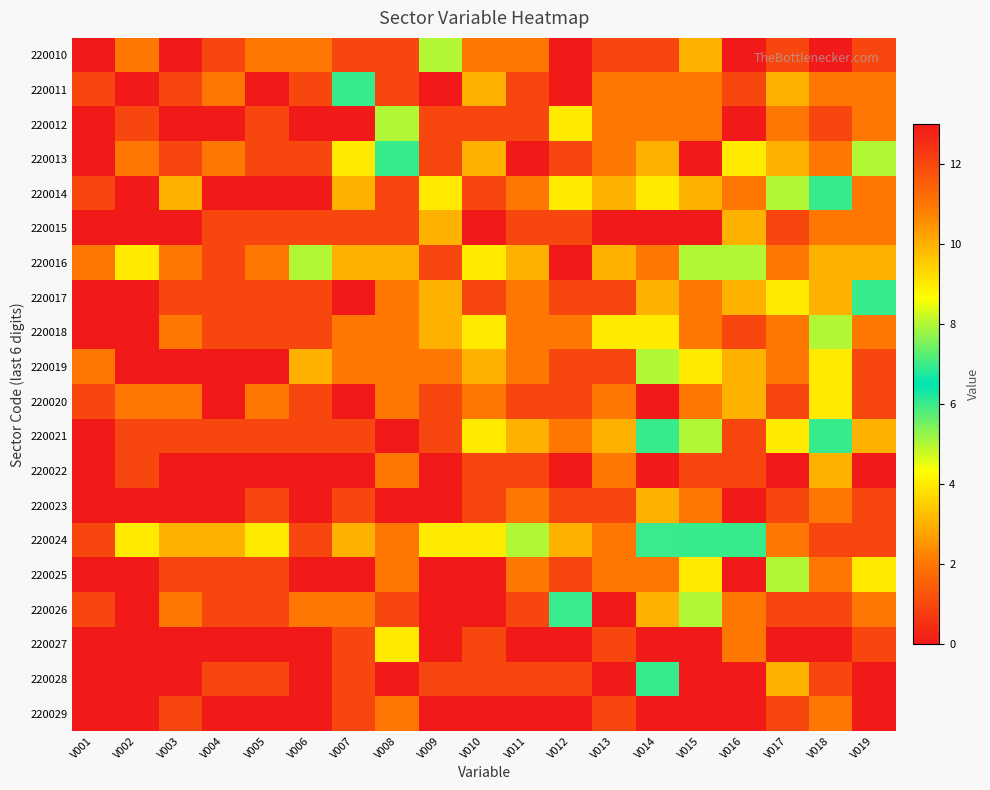

Reading left to right, extract all data points from this chart.

220010: V001=0	V002=2	V003=0	V004=1	V005=2	V006=2	V007=1	V008=1	V009=5	V010=2	V011=2	V012=0	V013=1	V014=1	V015=3	V016=0	V017=1	V018=0	V019=1
220011: V001=1	V002=0	V003=1	V004=2	V005=0	V006=1	V007=6	V008=1	V009=0	V010=3	V011=1	V012=0	V013=2	V014=2	V015=2	V016=1	V017=3	V018=2	V019=2
220012: V001=0	V002=1	V003=0	V004=0	V005=1	V006=0	V007=0	V008=5	V009=1	V010=1	V011=1	V012=4	V013=2	V014=2	V015=2	V016=0	V017=2	V018=1	V019=2
220013: V001=0	V002=2	V003=1	V004=2	V005=1	V006=1	V007=4	V008=6	V009=1	V010=3	V011=0	V012=1	V013=2	V014=3	V015=0	V016=4	V017=3	V018=2	V019=5
220014: V001=1	V002=0	V003=3	V004=0	V005=0	V006=0	V007=3	V008=1	V009=4	V010=1	V011=2	V012=4	V013=10	V014=4	V015=3	V016=2	V017=5	V018=6	V019=2
220015: V001=0	V002=0	V003=0	V004=1	V005=1	V006=1	V007=1	V008=1	V009=3	V010=0	V011=1	V012=1	V013=0	V014=0	V015=0	V016=3	V017=1	V018=2	V019=2
220016: V001=2	V002=4	V003=2	V004=1	V005=2	V006=5	V007=3	V008=3	V009=1	V010=4	V011=3	V012=13	V013=3	V014=2	V015=8	V016=5	V017=2	V018=3	V019=3
220017: V001=0	V002=0	V003=1	V004=1	V005=1	V006=1	V007=0	V008=2	V009=3	V010=1	V011=2	V012=1	V013=1	V014=3	V015=2	V016=3	V017=4	V018=3	V019=6
220018: V001=0	V002=0	V003=2	V004=1	V005=1	V006=1	V007=2	V008=2	V009=3	V010=4	V011=2	V012=2	V013=4	V014=4	V015=2	V016=1	V017=2	V018=5	V019=2
220019: V001=2	V002=0	V003=0	V004=0	V005=0	V006=3	V007=2	V008=2	V009=2	V010=3	V011=2	V012=1	V013=1	V014=5	V015=4	V016=3	V017=2	V018=4	V019=1
220020: V001=1	V002=2	V003=2	V004=0	V005=2	V006=1	V007=0	V008=2	V009=1	V010=2	V011=1	V012=1	V013=2	V014=0	V015=2	V016=3	V017=1	V018=4	V019=1
220021: V001=0	V002=1	V003=1	V004=1	V005=1	V006=1	V007=1	V008=0	V009=1	V010=4	V011=3	V012=2	V013=3	V014=6	V015=5	V016=1	V017=4	V018=6	V019=3
220022: V001=0	V002=1	V003=0	V004=0	V005=0	V006=0	V007=0	V008=2	V009=0	V010=1	V011=1	V012=0	V013=2	V014=0	V015=1	V016=1	V017=0	V018=3	V019=0
220023: V001=0	V002=0	V003=0	V004=0	V005=1	V006=0	V007=1	V008=0	V009=0	V010=1	V011=2	V012=1	V013=1	V014=3	V015=2	V016=0	V017=1	V018=2	V019=1
220024: V001=1	V002=4	V003=3	V004=3	V005=4	V006=1	V007=3	V008=2	V009=4	V010=9	V011=8	V012=3	V013=2	V014=7	V015=6	V016=6	V017=2	V018=1	V019=1
220025: V001=0	V002=0	V003=1	V004=1	V005=1	V006=0	V007=0	V008=2	V009=0	V010=0	V011=2	V012=1	V013=2	V014=2	V015=4	V016=0	V017=5	V018=2	V019=4
220026: V001=1	V002=0	V003=2	V004=1	V005=1	V006=2	V007=2	V008=1	V009=0	V010=0	V011=1	V012=7	V013=0	V014=3	V015=5	V016=2	V017=1	V018=1	V019=2
220027: V001=0	V002=0	V003=0	V004=0	V005=0	V006=0	V007=1	V008=4	V009=0	V010=1	V011=0	V012=0	V013=1	V014=0	V015=0	V016=2	V017=0	V018=0	V019=1
220028: V001=0	V002=0	V003=0	V004=1	V005=1	V006=0	V007=1	V008=0	V009=1	V010=1	V011=1	V012=1	V013=0	V014=6	V015=0	V016=0	V017=3	V018=1	V019=0
220029: V001=0	V002=0	V003=1	V004=0	V005=0	V006=0	V007=1	V008=2	V009=0	V010=0	V011=0	V012=0	V013=1	V014=0	V015=0	V016=0	V017=1	V018=2	V019=0